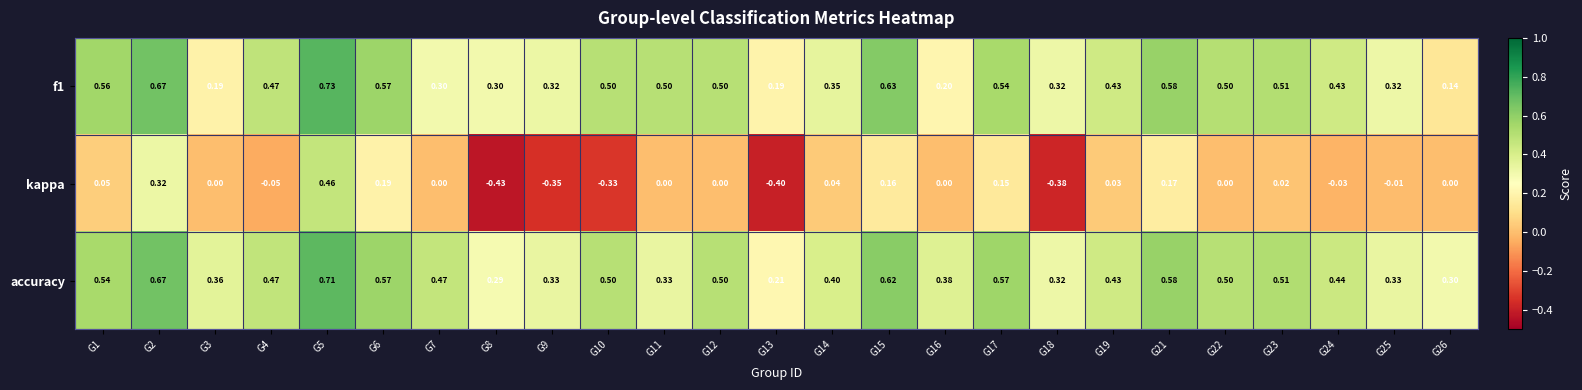

What is the total value across all series at G12?

1.0